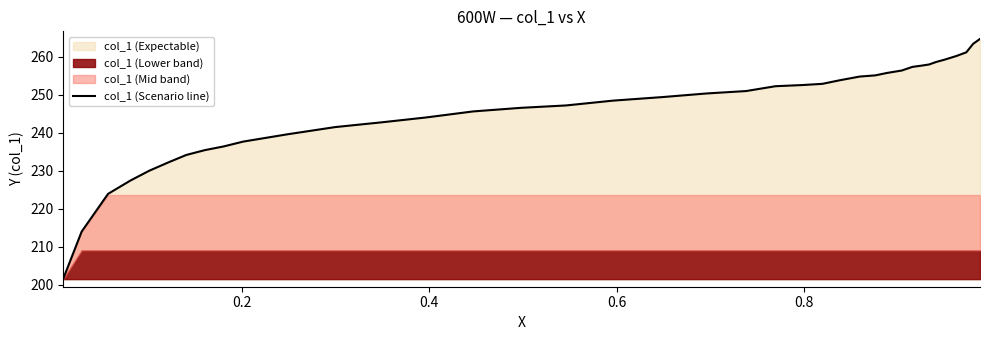

How many data points are less than 250?

19